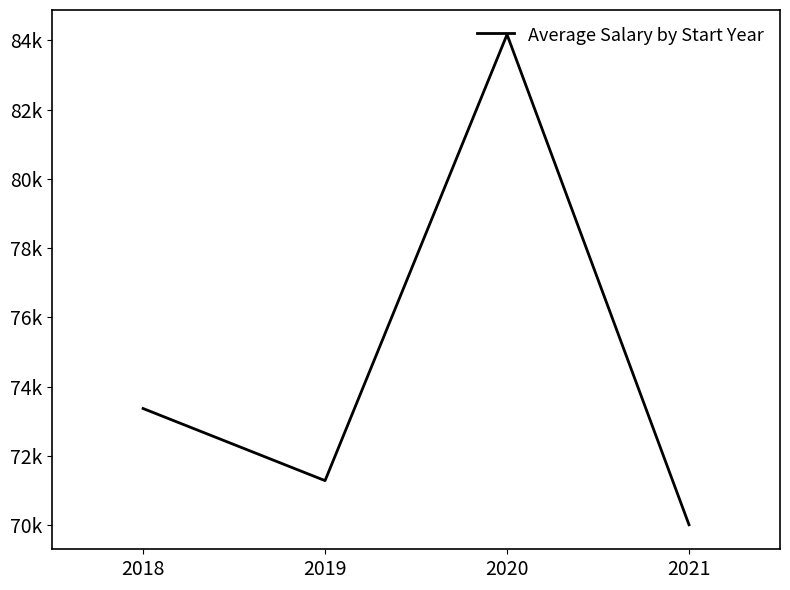

What is the greatest value displayed?

84165.1